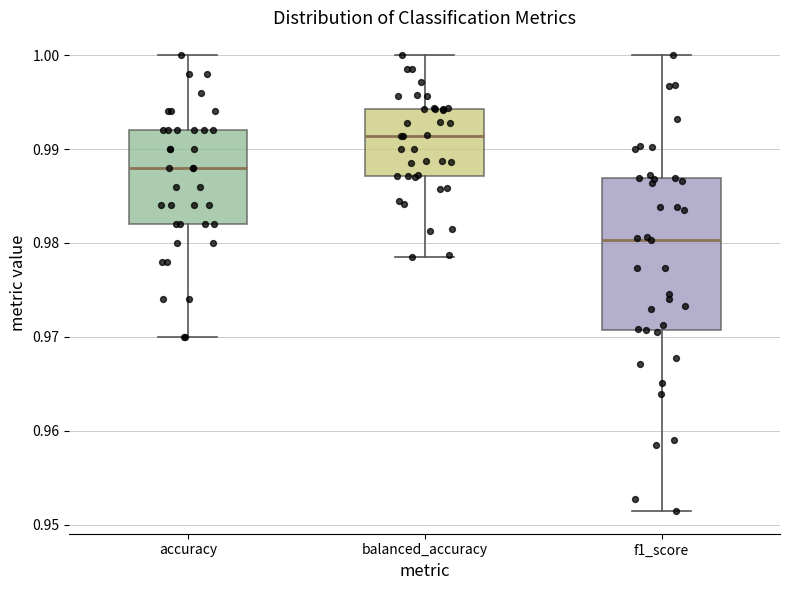

Where does the median line of the box for balanced_accuracy sit on the y-axis? The values are not printed on the chart, so give them approximately, as read against the axis.

0.991